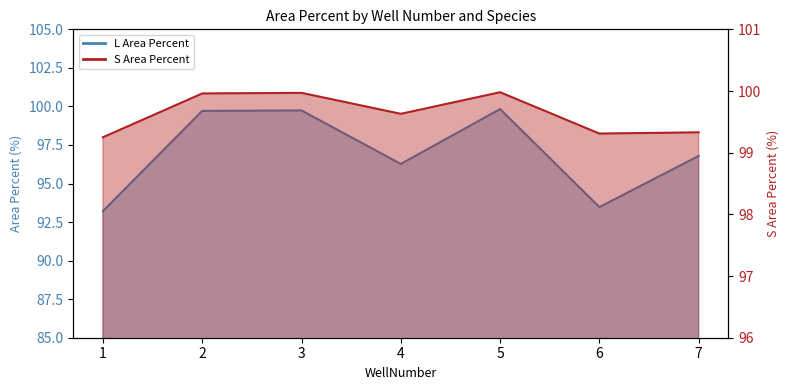

What is the difference between the highest and lowest values at 2?

0.2